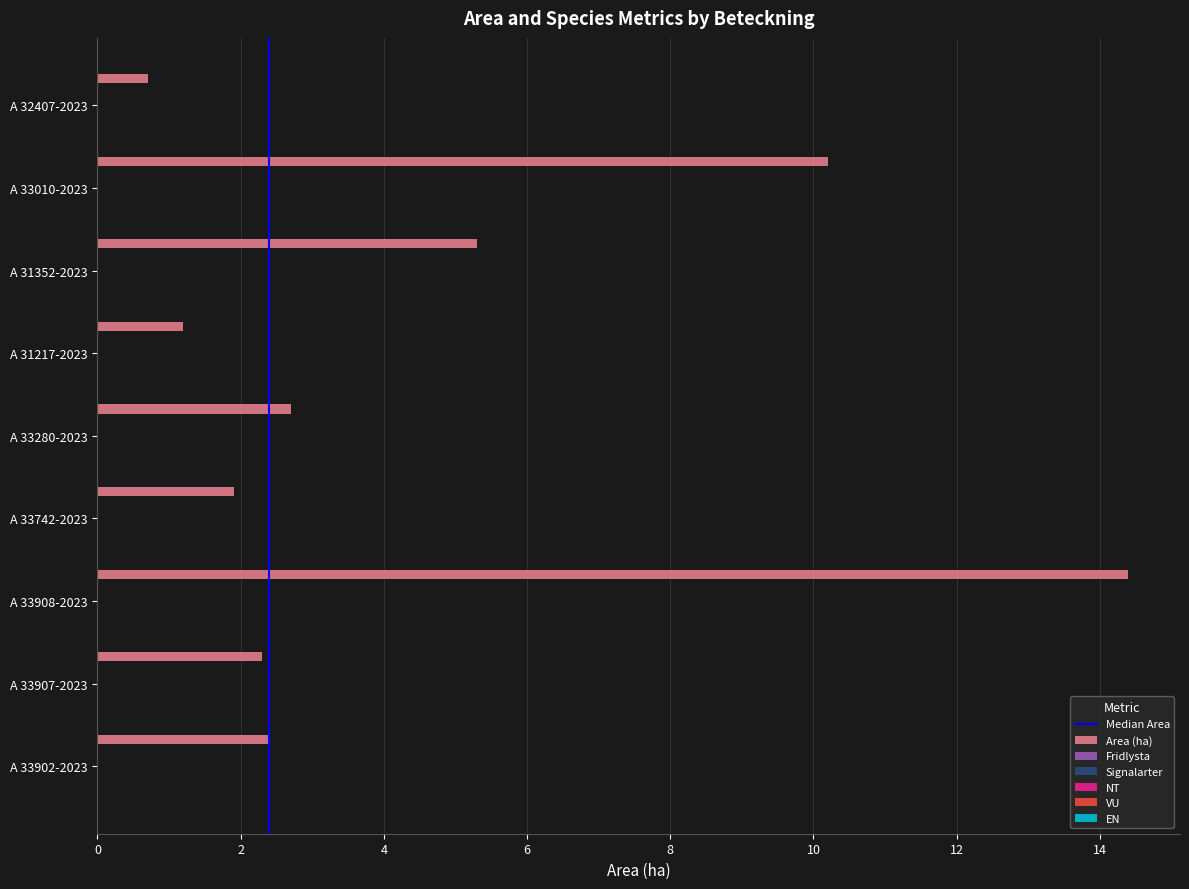

What is the value of the 5th bar from the top?

2.7